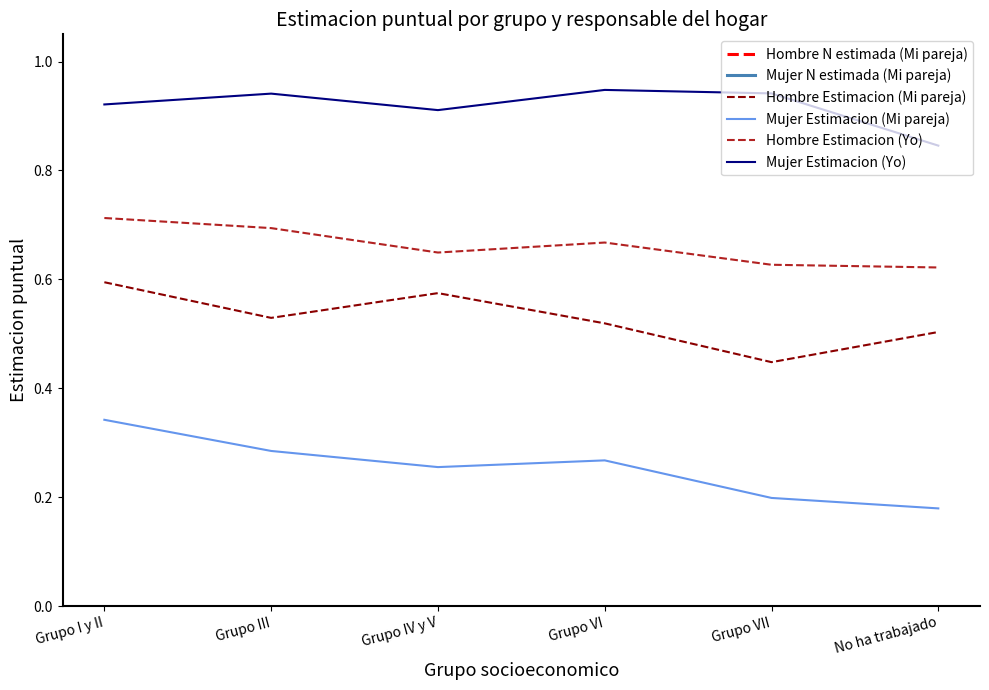

What is the value of the Hombre Estimacion (Yo) point at the 6th from the left?

0.6